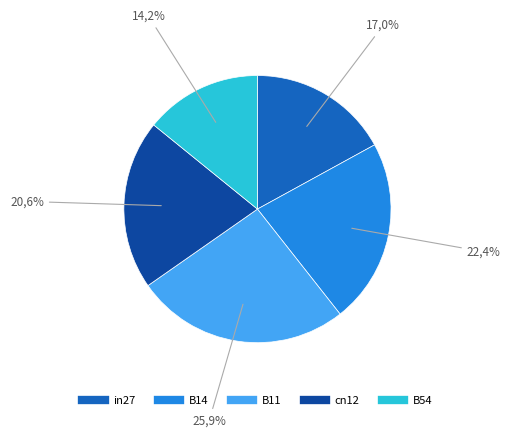

Do cn12 and B11 together represent more than half of the pie?

No